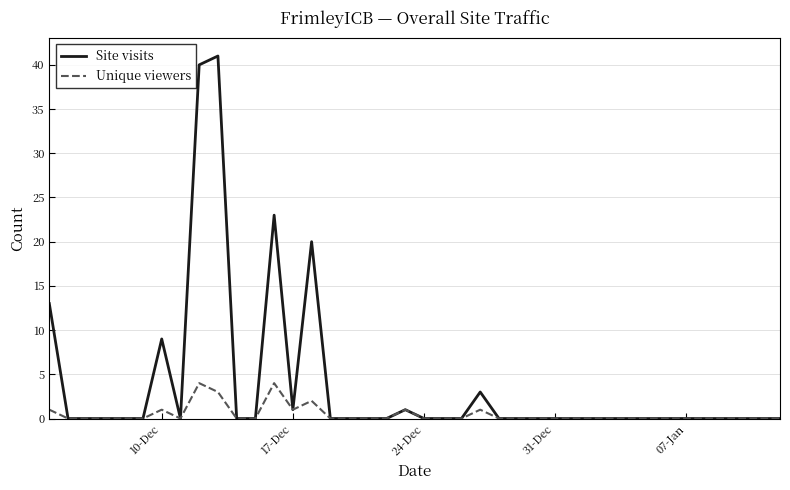

Which series has the largest total across all categories?

Site visits